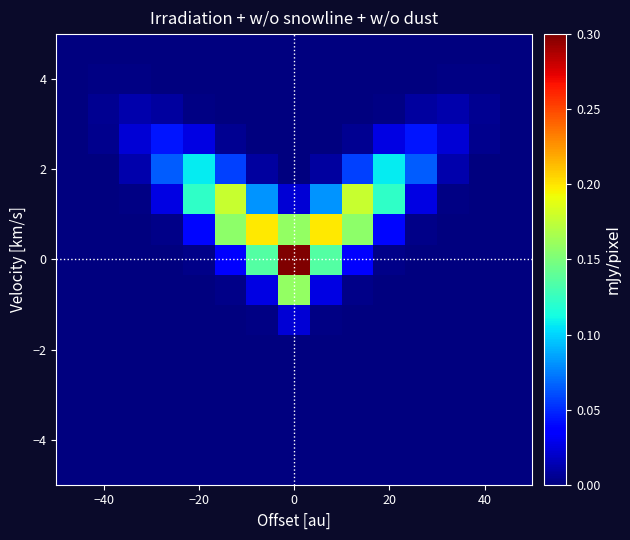

At how many categories does at least one series exceed 0?

15